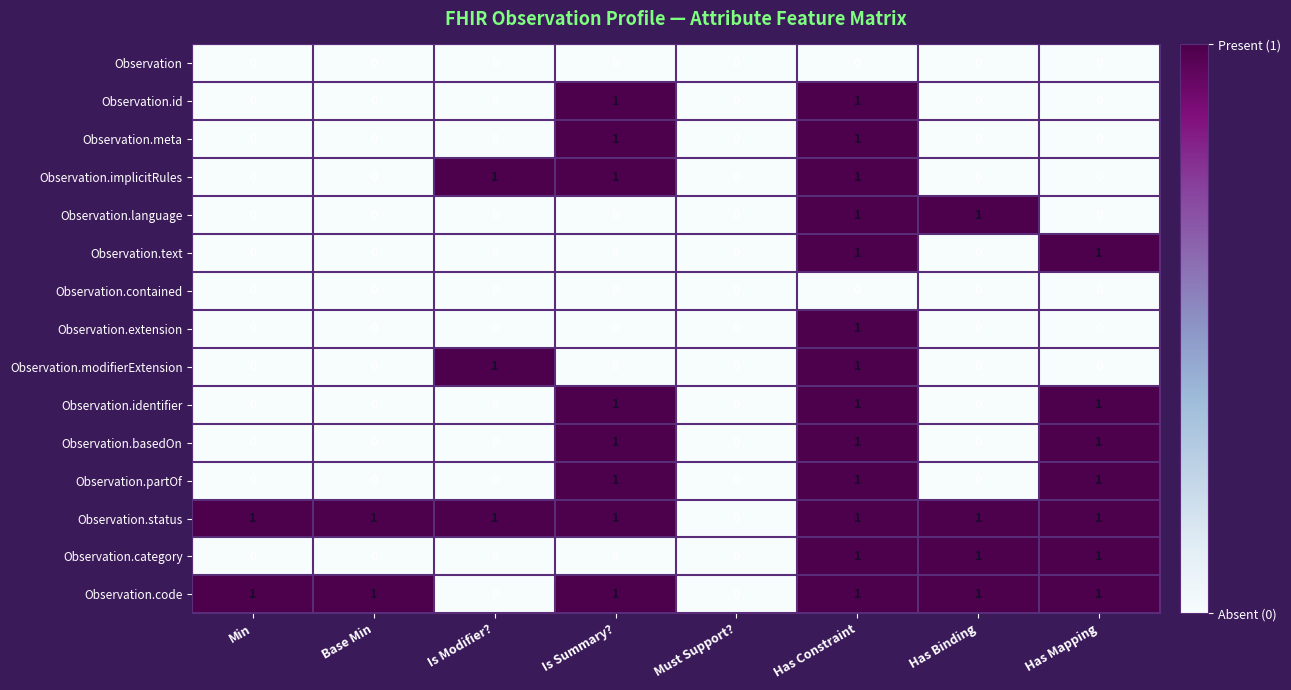

How many values in the Observation.identifier series exceed 0?

3